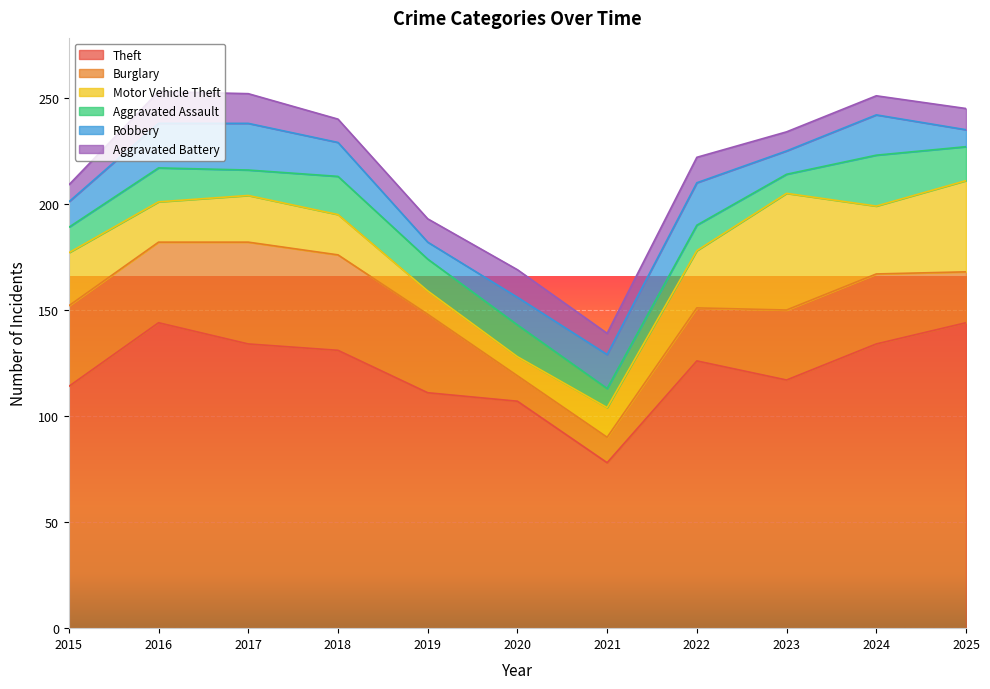

Count the number of categories in the chart.

11